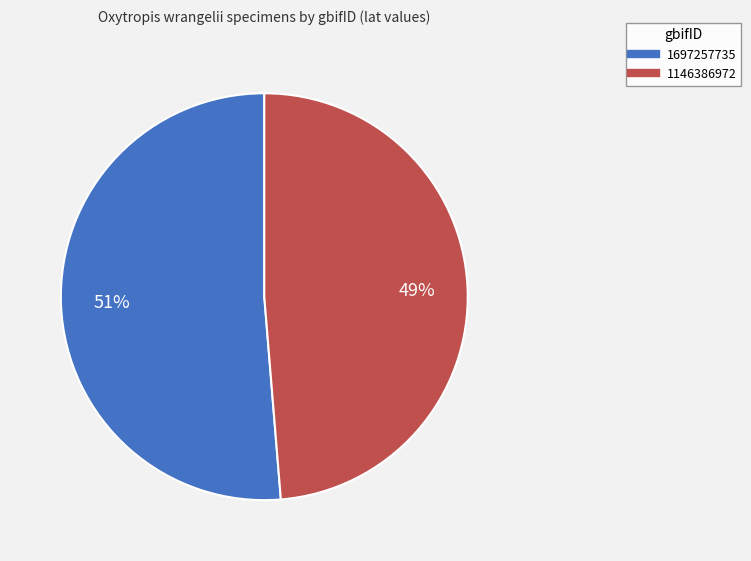

Rank the categories by value from lowest to highest.

1146386972, 1697257735